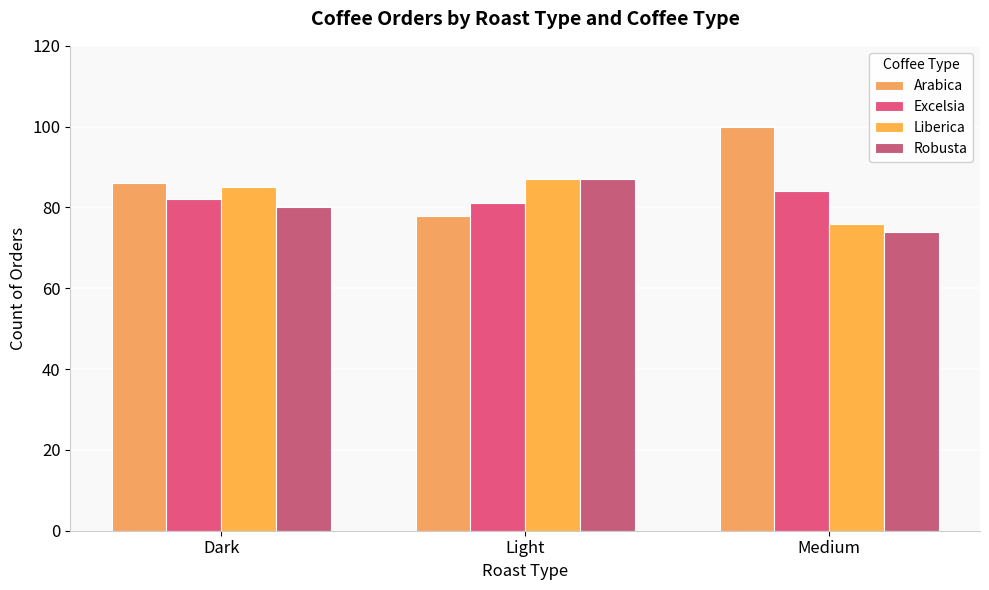

What value does the Liberica series have at Light, to the nearest 10?

90